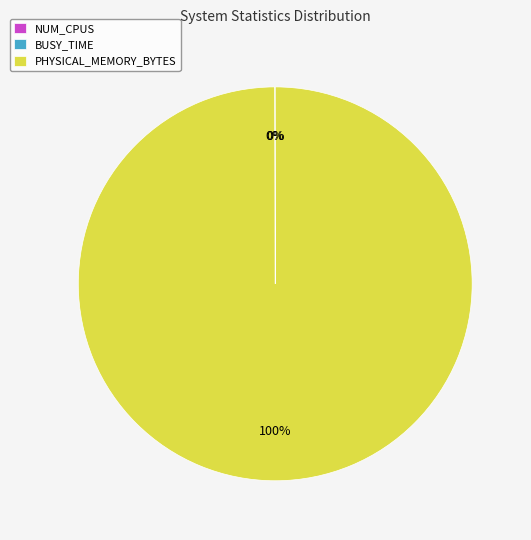

True or false: PHYSICAL_MEMORY_BYTES accounts for 100% of the total.

True